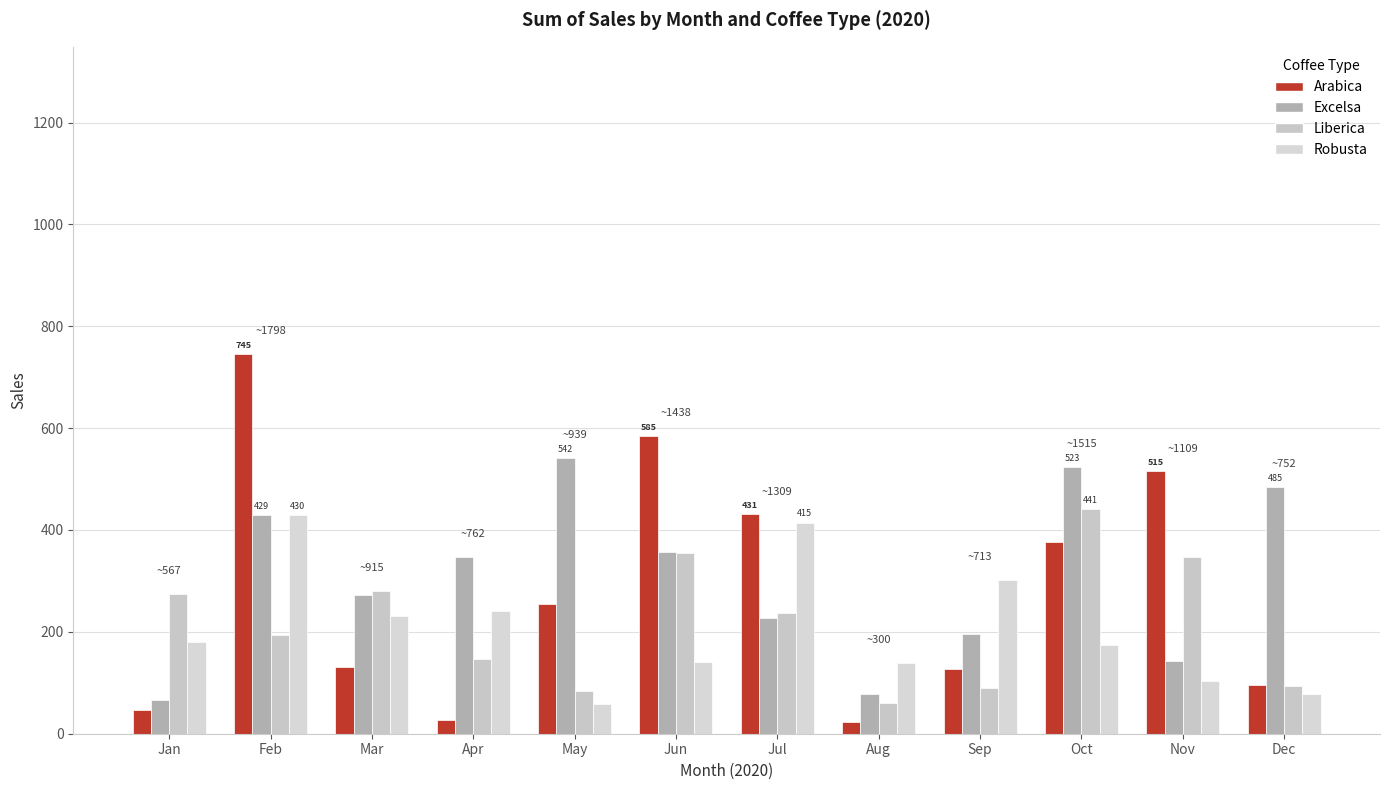

What is the difference between the maximum and minimum values in the Arabica series?

723.0